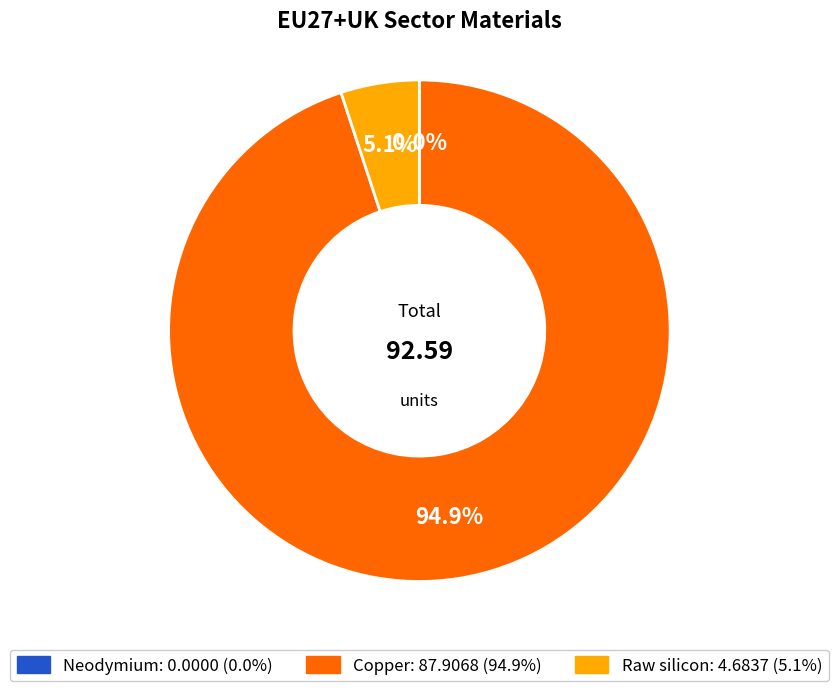

Which slice is the largest?

Copper